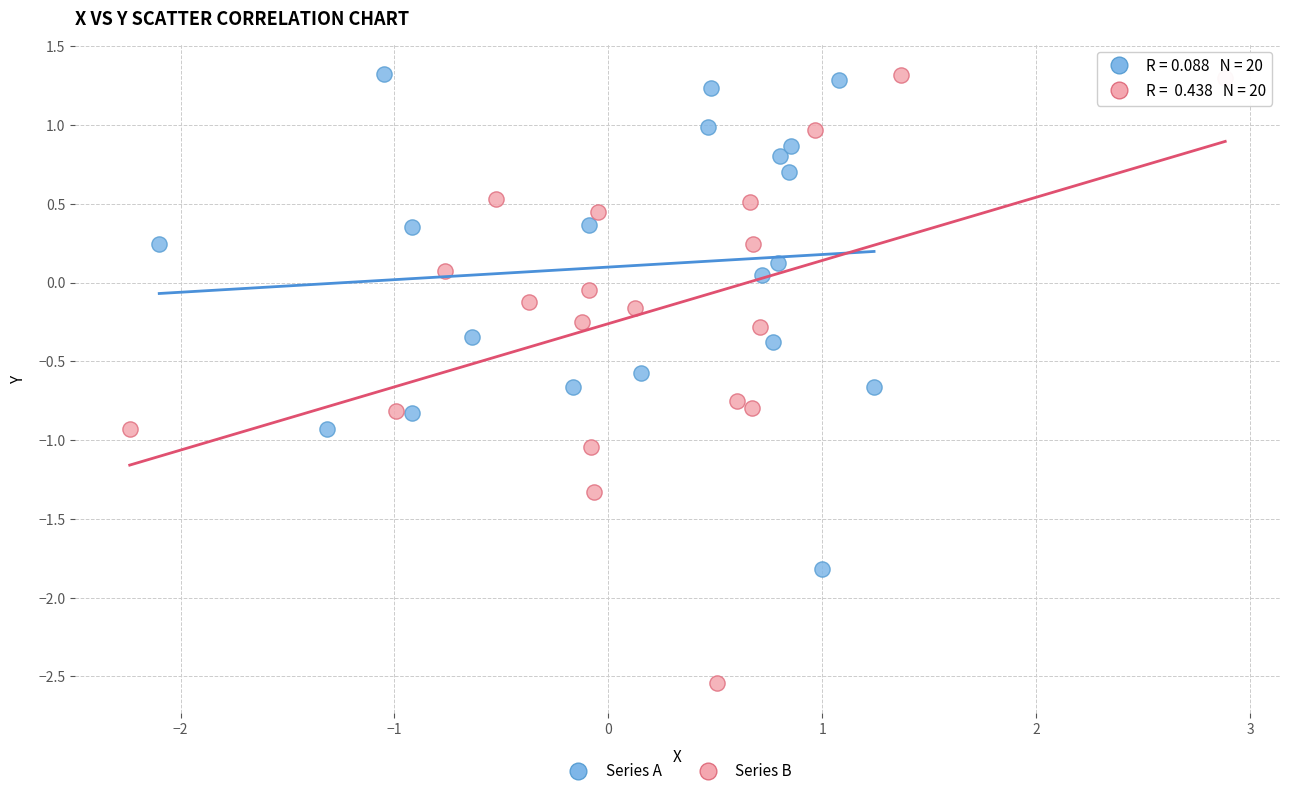

Which series has the widest spread of Y values?

Series B